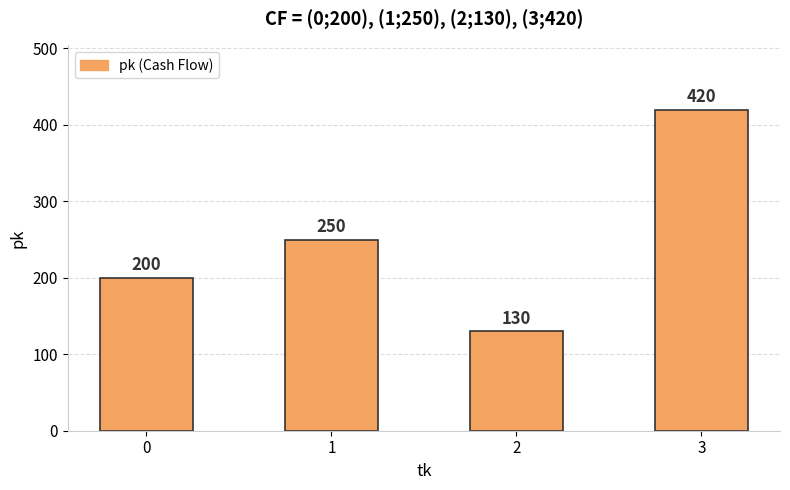

How many data points does each series have?

4